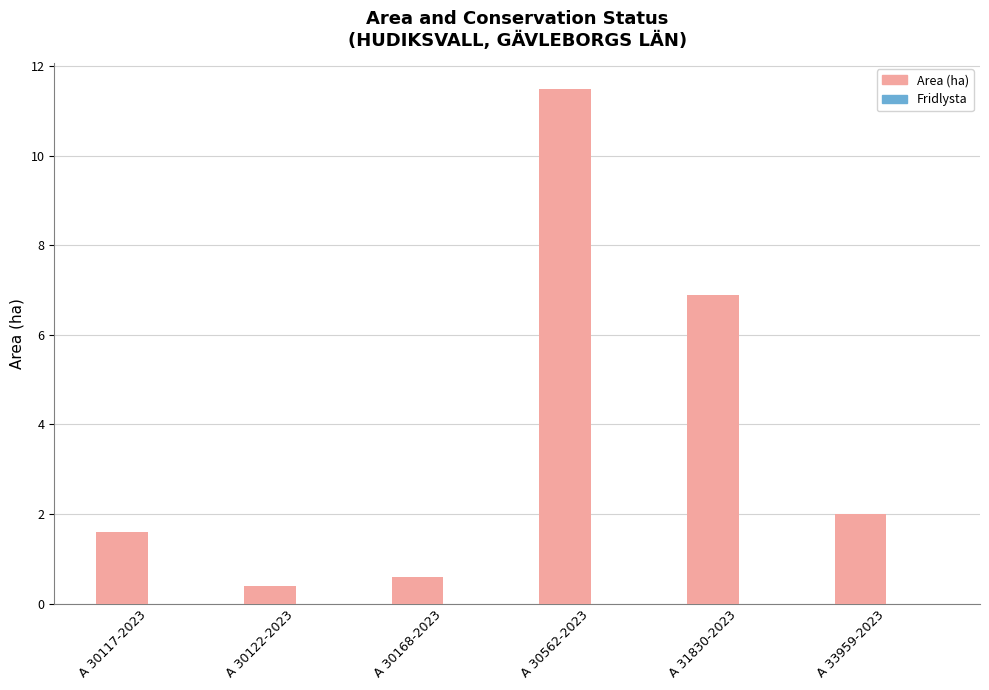

The chart shows a value of 2.4 at A 30117-2023. True or false?

False